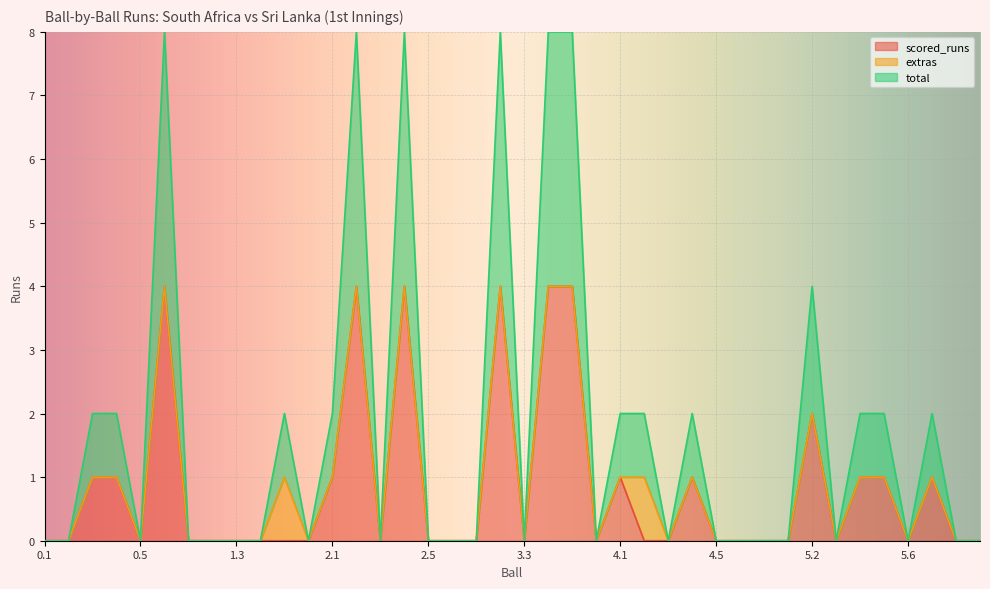

Is it true that total equals 1 at 3.6?

False